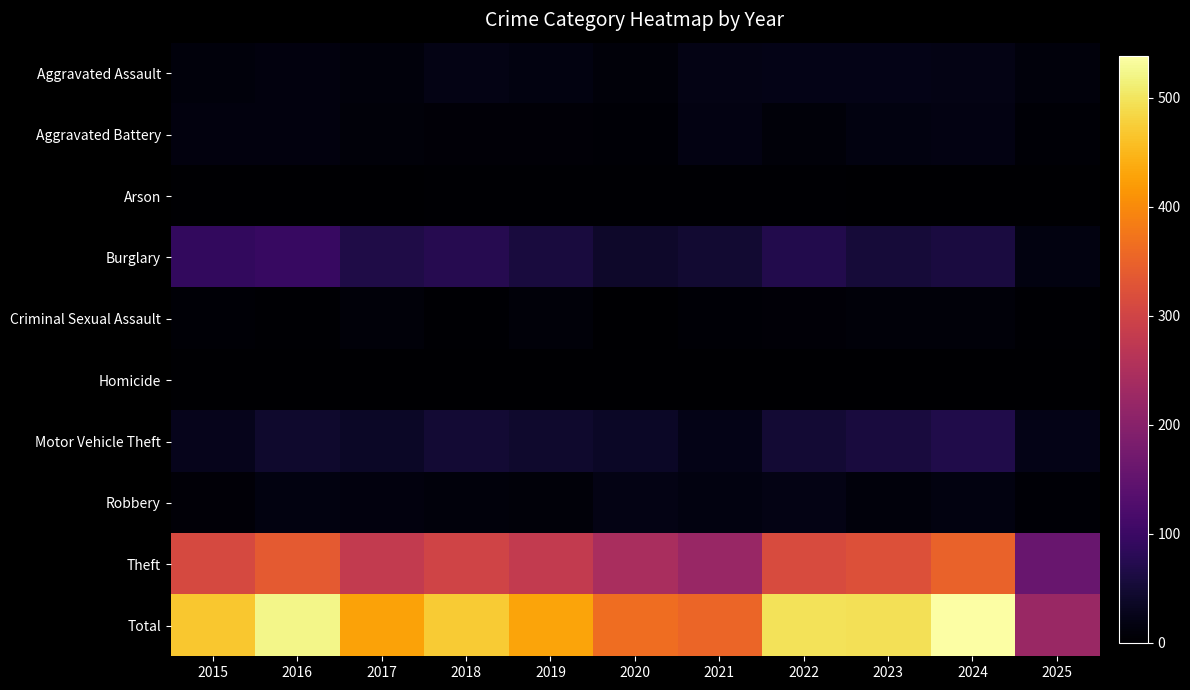

Reading right to left, transcribe all the data shown in this chart.

Aggravated Assault: 2025=11	2024=19	2023=22	2022=23	2021=21	2020=9	2019=16	2018=19	2017=12	2016=13	2015=12
Aggravated Battery: 2025=6	2024=18	2023=16	2022=9	2021=17	2020=6	2019=8	2018=8	2017=9	2016=13	2015=13
Arson: 2025=0	2024=0	2023=2	2022=4	2021=4	2020=3	2019=4	2018=4	2017=1	2016=0	2015=1
Burglary: 2025=16	2024=59	2023=54	2022=70	2021=47	2020=42	2019=58	2018=75	2017=67	2016=96	2015=90
Criminal Sexual Assault: 2025=3	2024=9	2023=10	2022=8	2021=5	2020=2	2019=10	2018=4	2017=9	2016=3	2015=6
Homicide: 2025=1	2024=0	2023=0	2022=1	2021=0	2020=1	2019=0	2018=0	2017=1	2016=1	2015=0
Motor Vehicle Theft: 2025=23	2024=68	2023=57	2022=50	2021=23	2020=37	2019=43	2018=50	2017=36	2016=44	2015=27
Robbery: 2025=6	2024=16	2023=12	2022=19	2021=16	2020=19	2019=9	2018=11	2017=13	2016=15	2015=8
Theft: 2025=158	2024=349	2023=322	2022=314	2021=221	2020=245	2019=281	2018=300	2017=280	2016=337	2015=311
Total: 2025=224	2024=538	2023=495	2022=498	2021=354	2020=364	2019=429	2018=471	2017=428	2016=522	2015=468